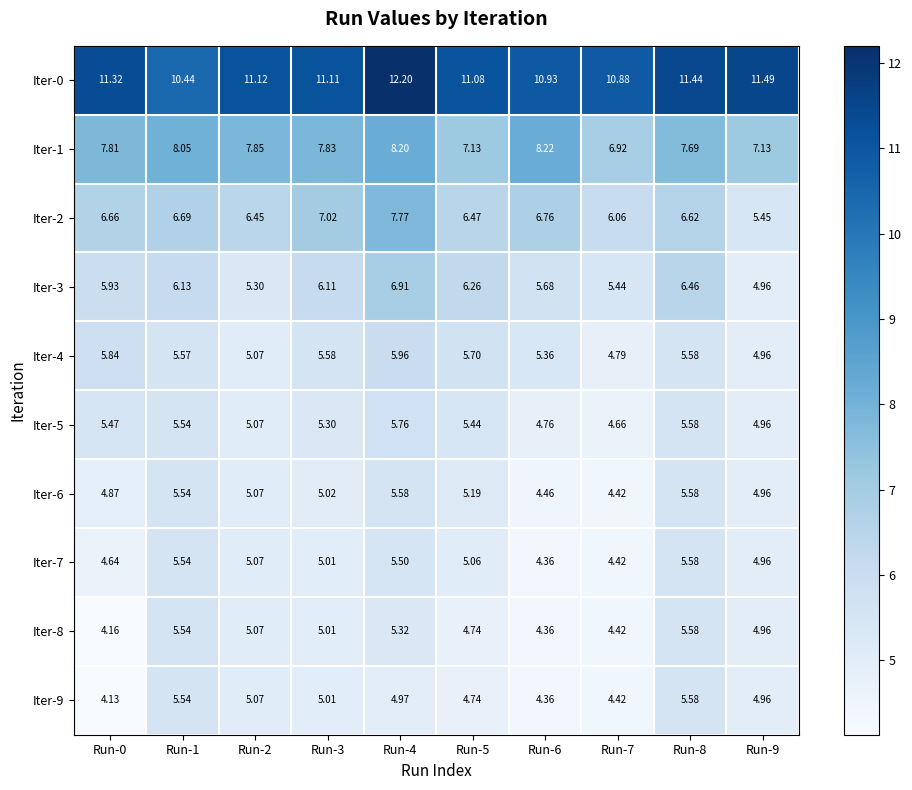

How many data points does each series have?

10